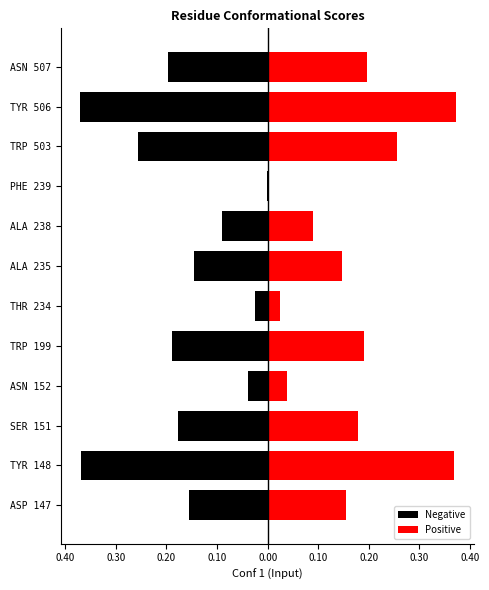

Between SER 151 and ALA 238, which series saw the biggest shift?

Negative